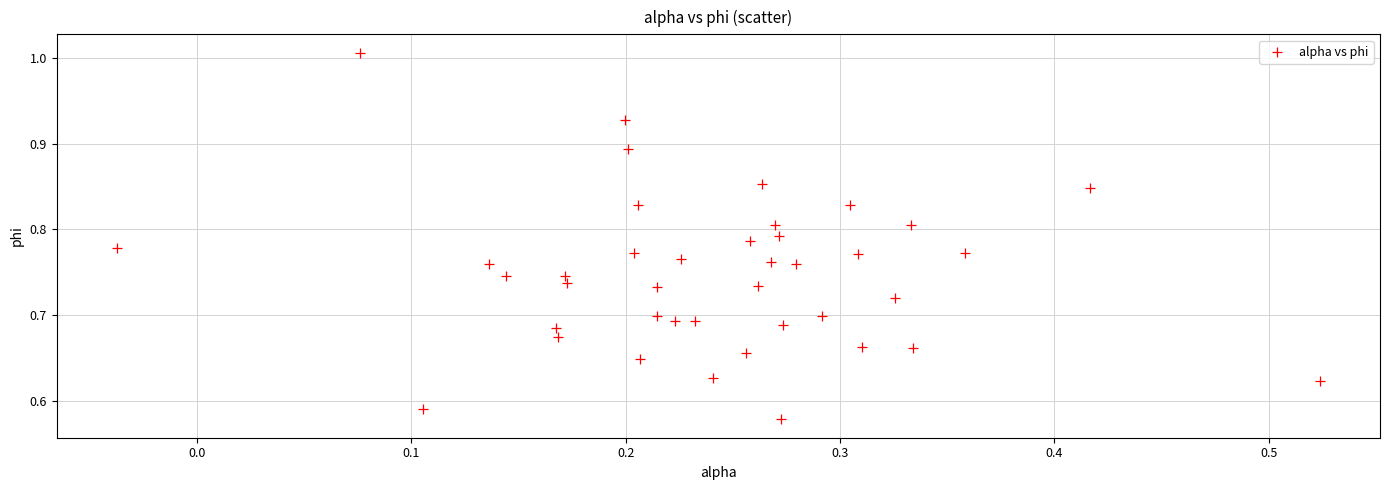

What is the range of Y values (max minus min)?

0.4